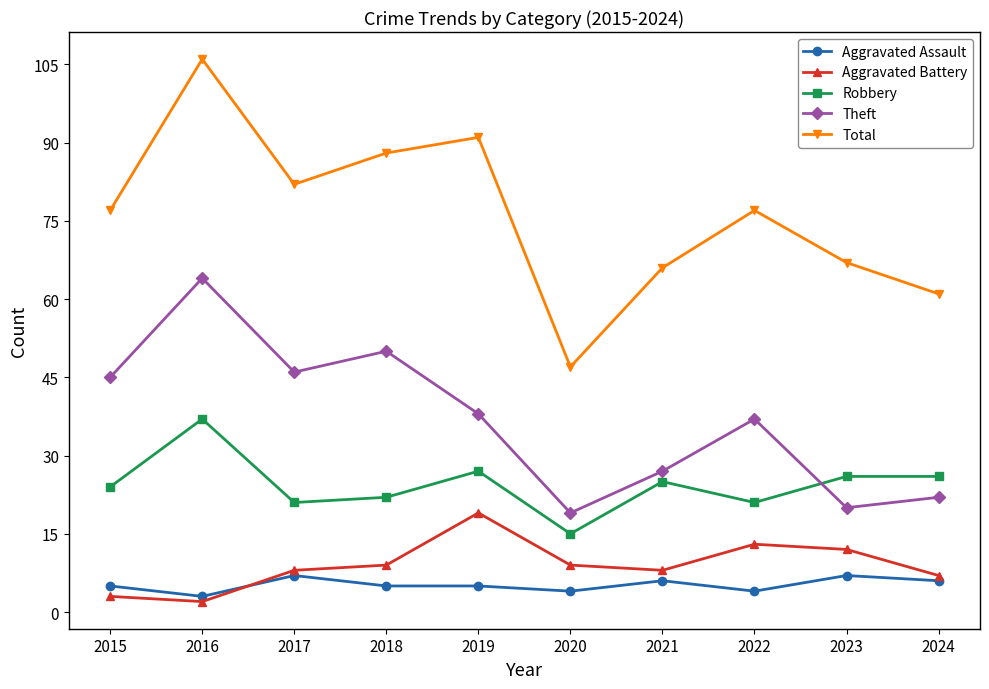

At how many categories does at least one series exceed 5?

10